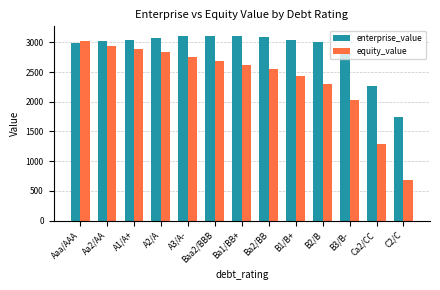

Where is equity_value nearest to the value 1856?

B3/B-